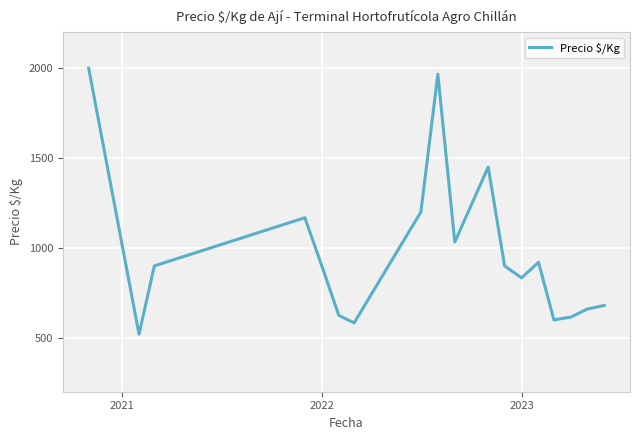

What is the smallest value displayed?

520.0